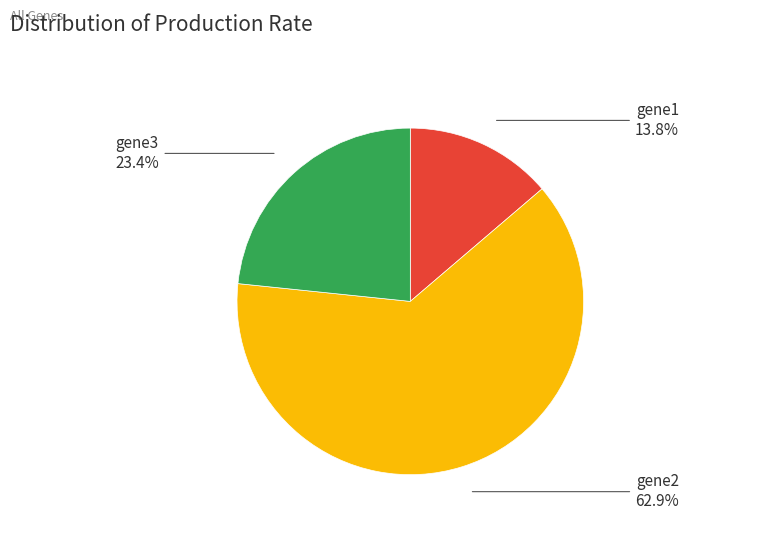

Count the number of slices in the pie.

3